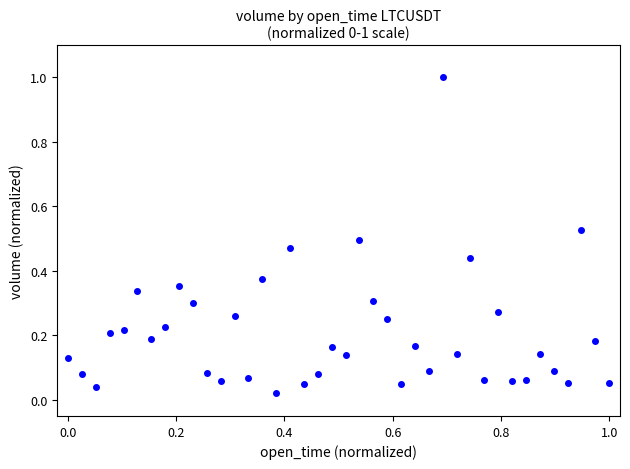

What is the range of Y values (max minus min)?

1.0